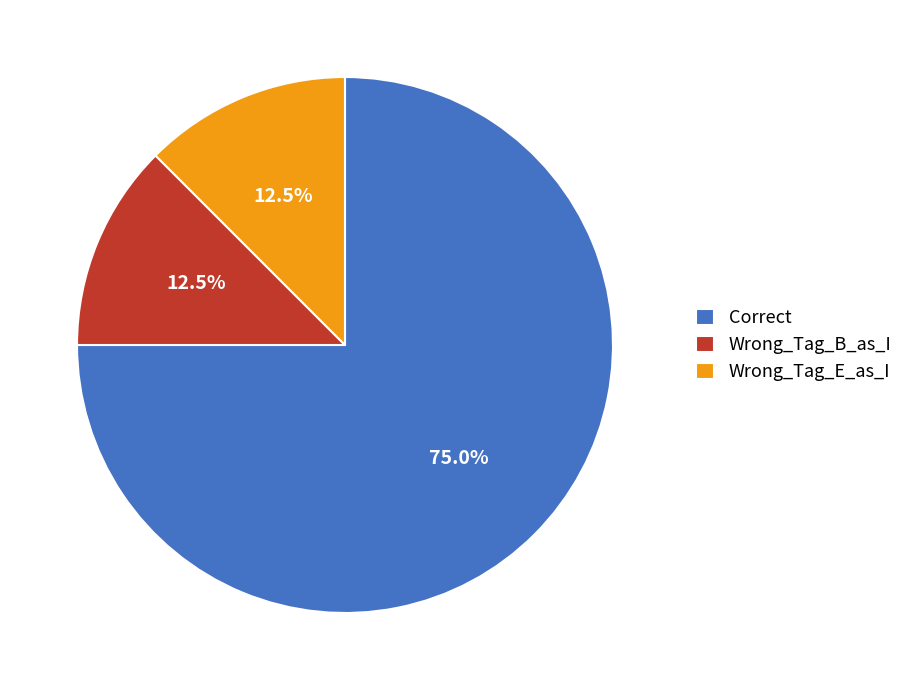

To the nearest percent, what is the difference between the largest and smallest slice percentages?

62%